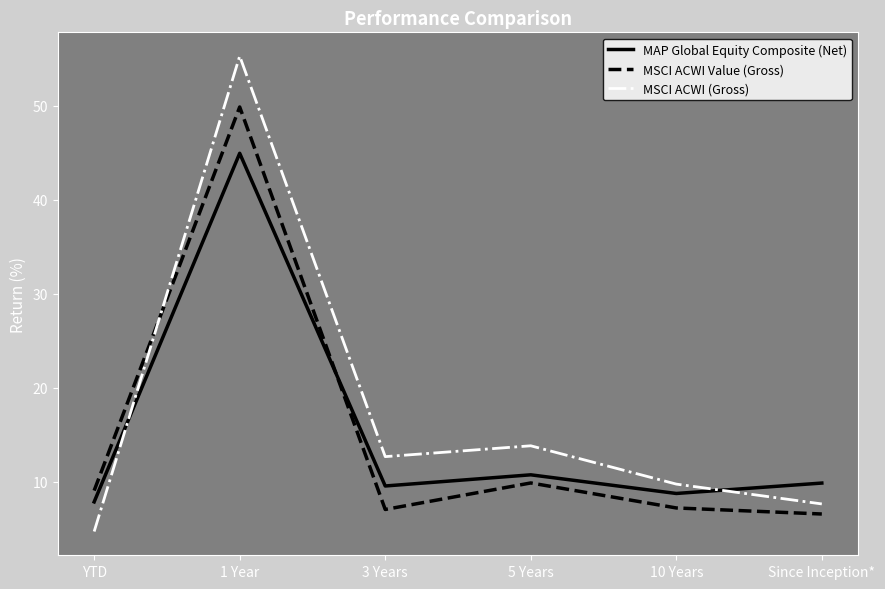

Between which two adjacent categories do MAP Global Equity Composite (Net) and MSCI ACWI Value (Gross) first intersect?

1 Year and 3 Years